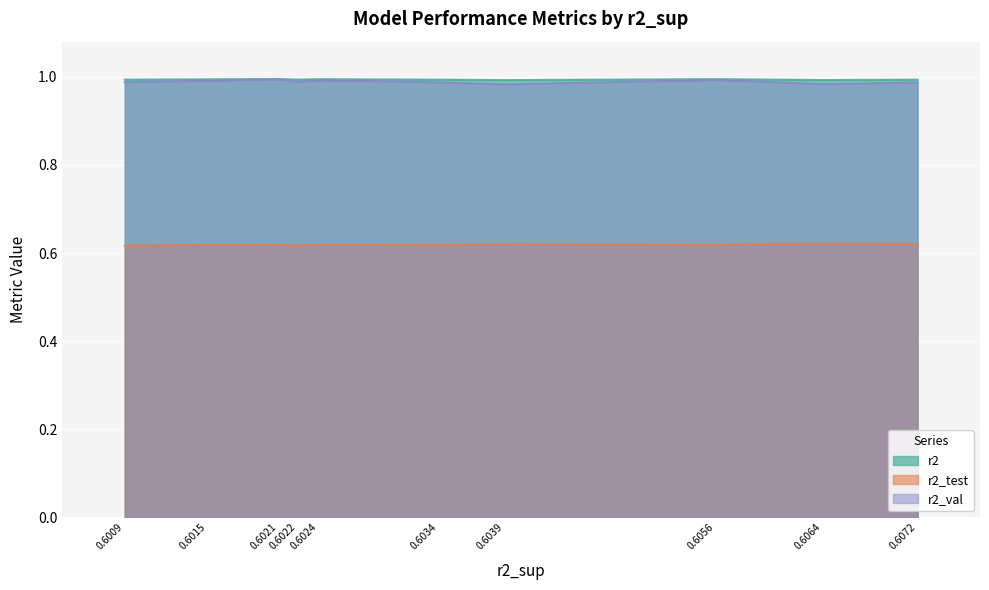

Reading right to left, list all the values displayed in this chart.

r2: 1.0	1.0	1.0	1.0	1.0	1.0	1.0	1.0	1.0	1.0
r2_test: 0.6	0.6	0.6	0.6	0.6	0.6	0.6	0.6	0.6	0.6
r2_val: 1.0	1.0	1.0	1.0	1.0	1.0	1.0	1.0	1.0	1.0